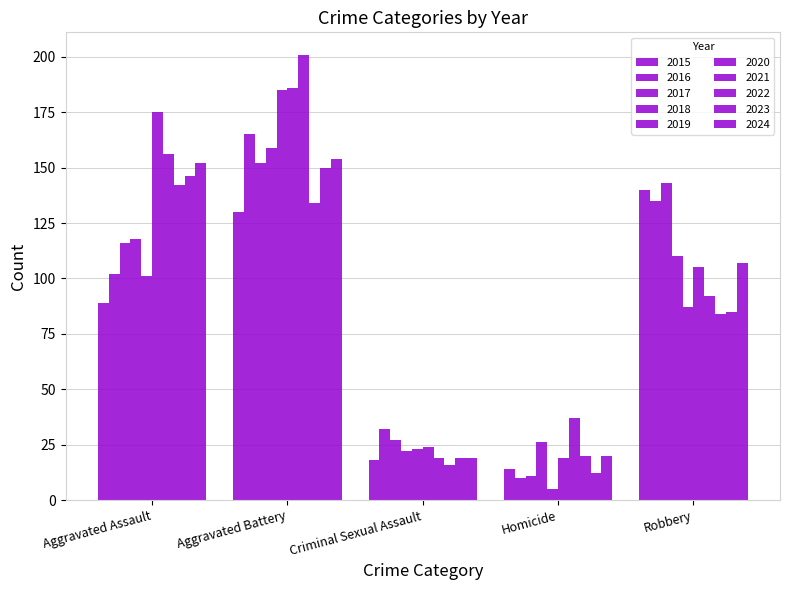

Does the chart contain any negative values?

No